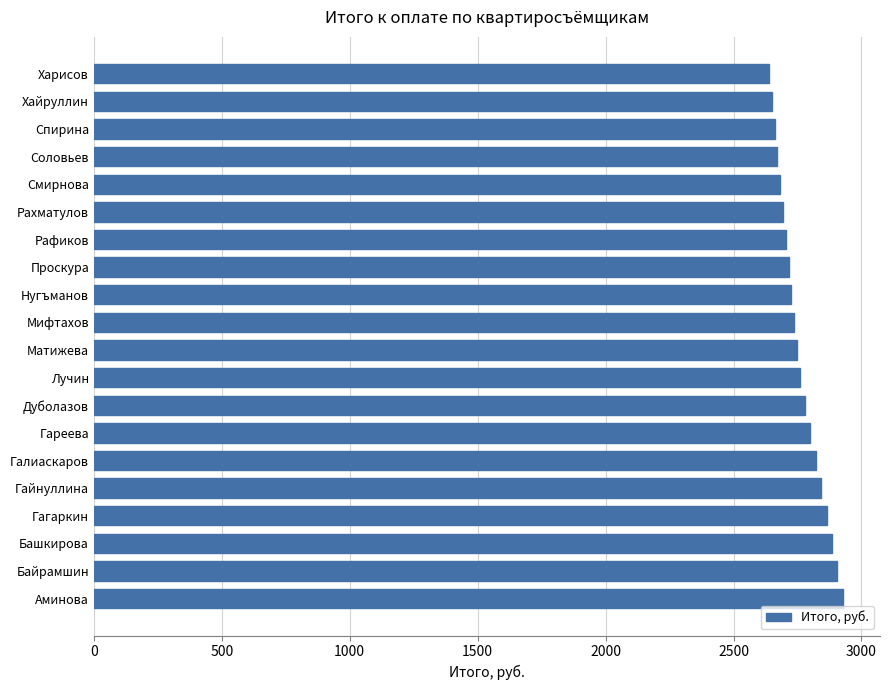

What is the minimum value shown in the chart?

2638.9